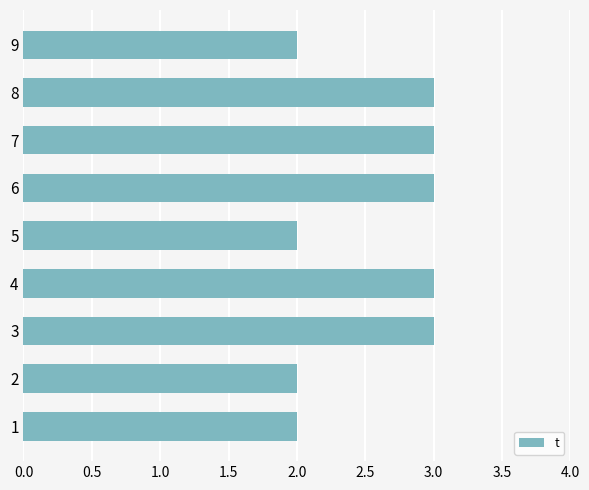

True or false: the data shows 3 at 7.

True